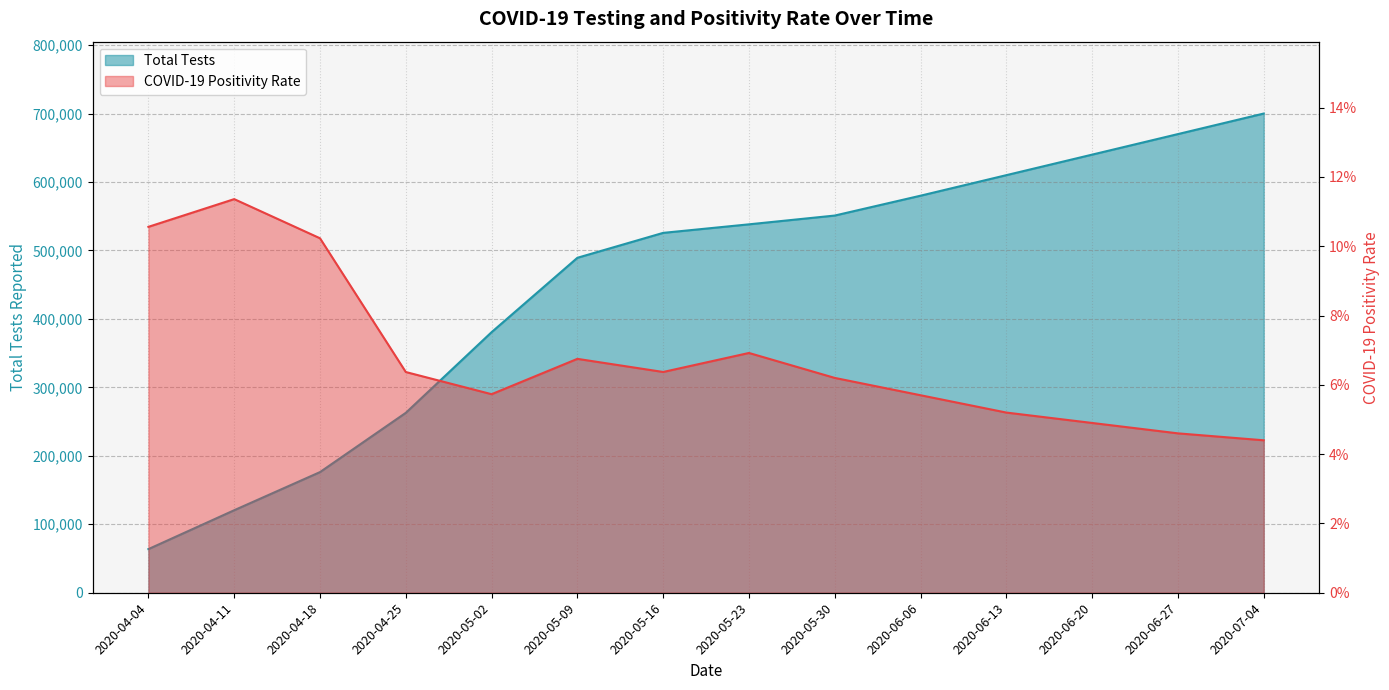

Which series changed the most between 2020-04-11 and 2020-05-16?

Total Tests